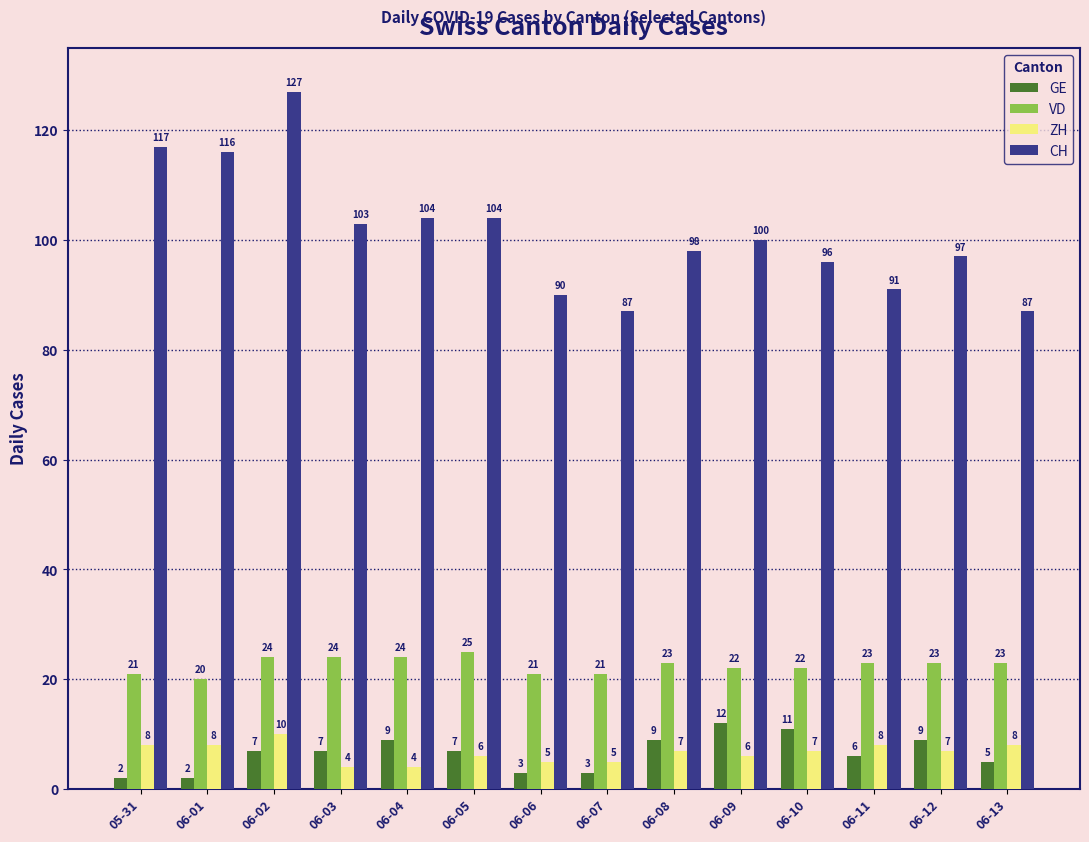

What is the label of the 13th bar from the left?

06-12